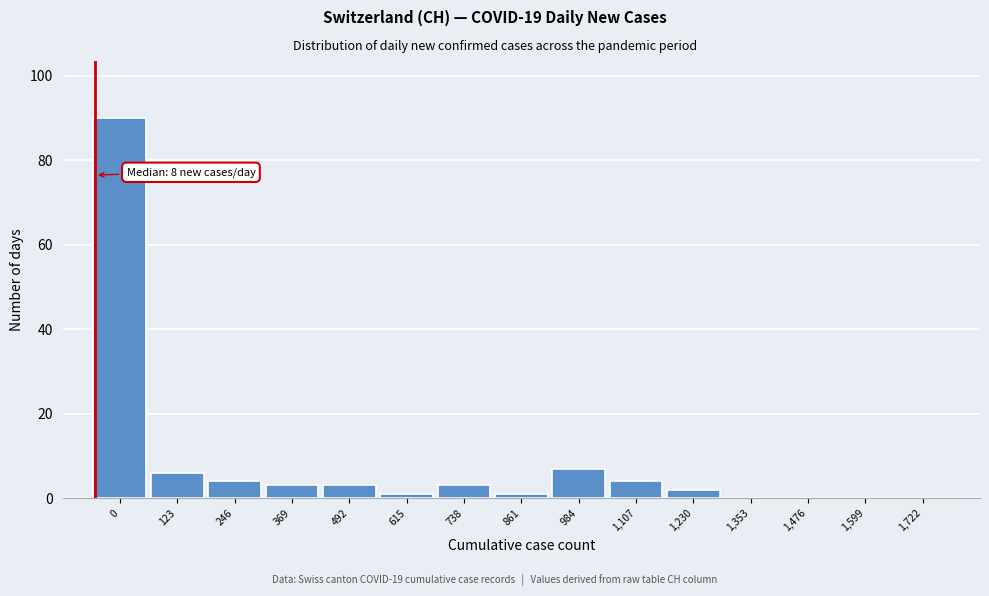

Reading right to left, extract all data points from this chart.

1,722=0	1,599=0	1,476=0	1,353=0	1,230=2	1,107=4	984=7	861=1	738=3	615=1	492=3	369=3	246=4	123=6	0=90